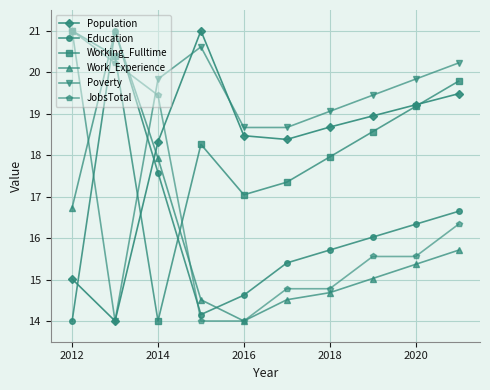

How many values in the Education series exceed 16?

5